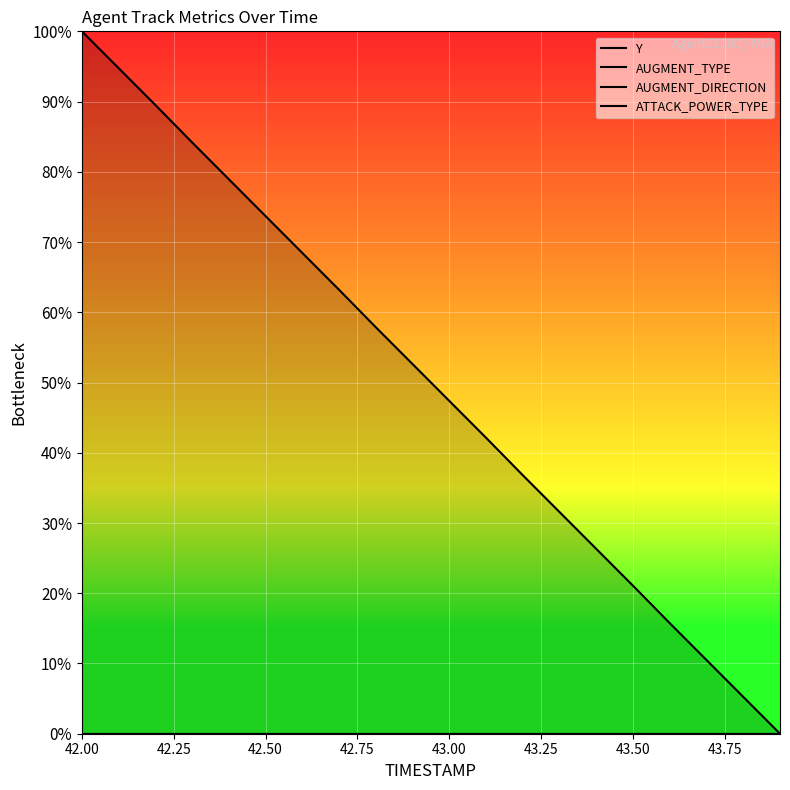

Is it true that Y equals 120.9 at 42.75?

False